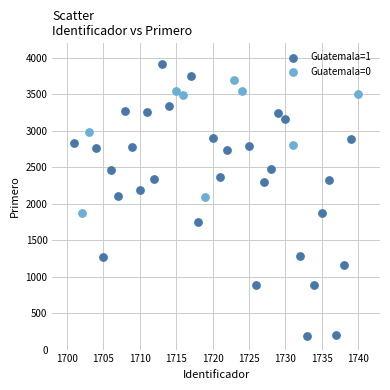

Which series reaches the minimum Y coordinate?

Guatemala=1